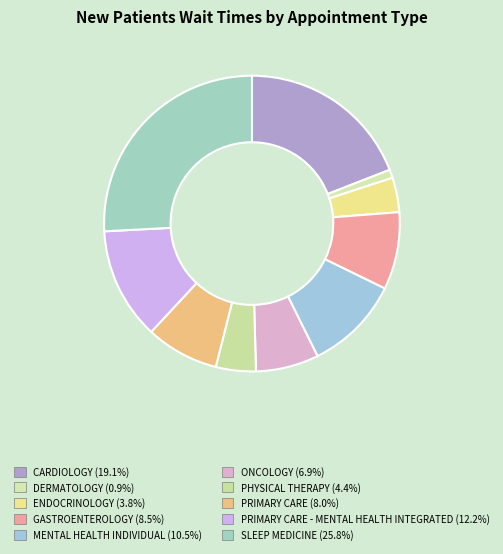

Is there any slice that represents more than half of the pie?

No